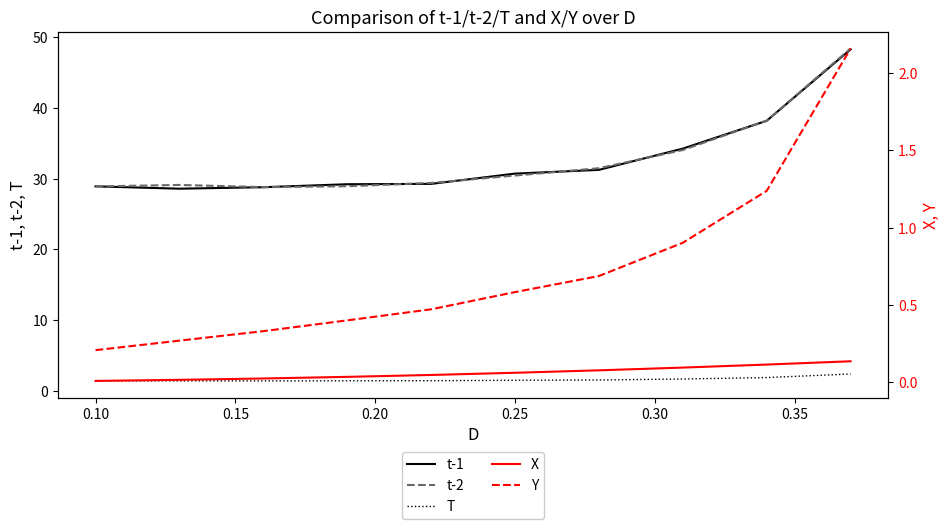

What is the average value of the t-1 series?

32.7